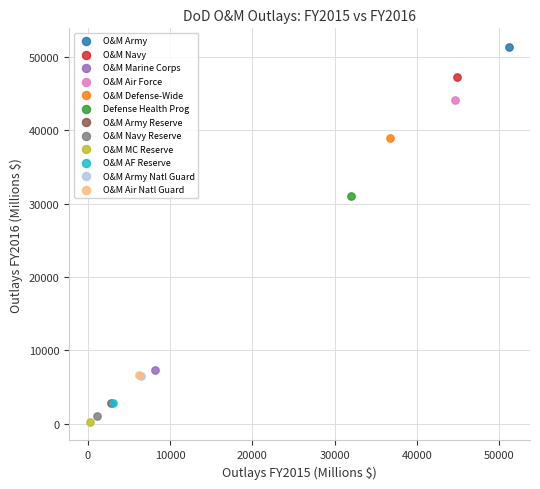

What are all the series names shown in the legend?

O&M Army, O&M Navy, O&M Marine Corps, O&M Air Force, O&M Defense-Wide, Defense Health Prog, O&M Army Reserve, O&M Navy Reserve, O&M MC Reserve, O&M AF Reserve, O&M Army Natl Guard, O&M Air Natl Guard